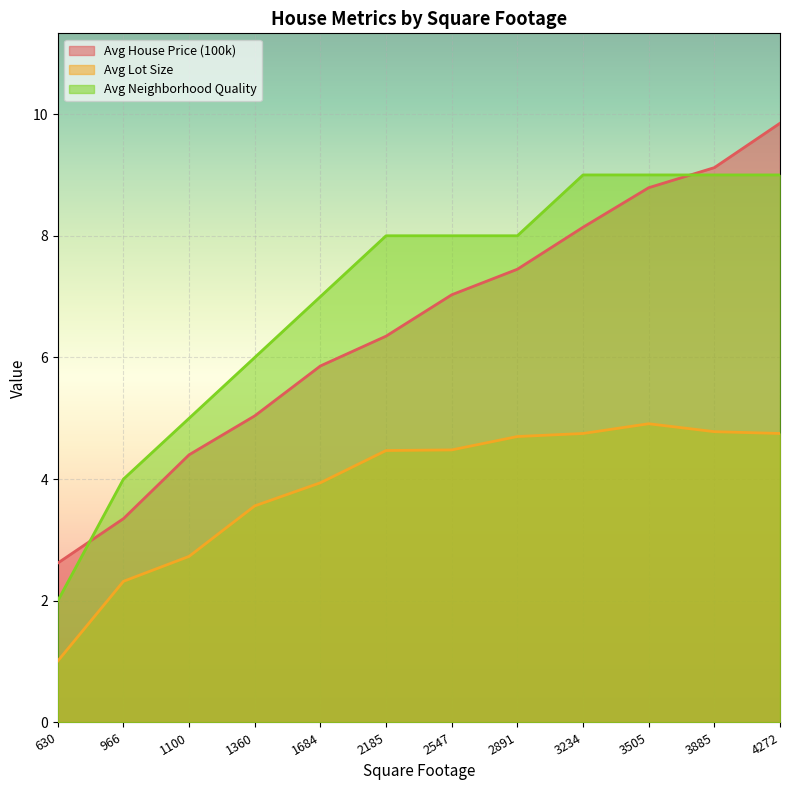

What is the total value across all series at 4272?

23.6